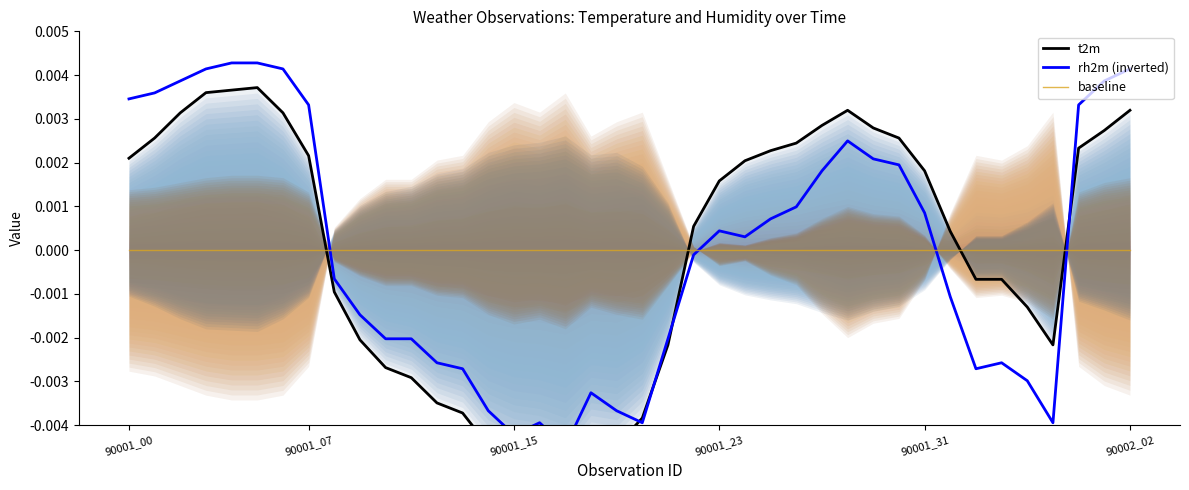

The value of t2m at 90001_31 is 0.0. True or false?

False